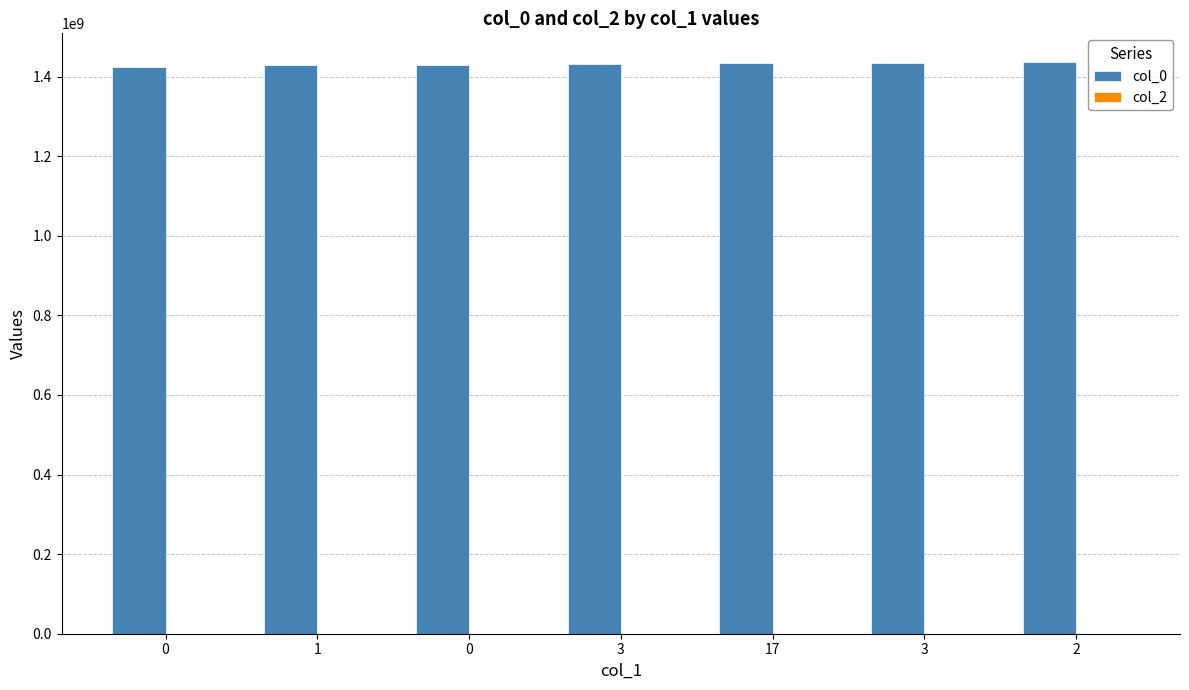

How many bars are there in total?

7